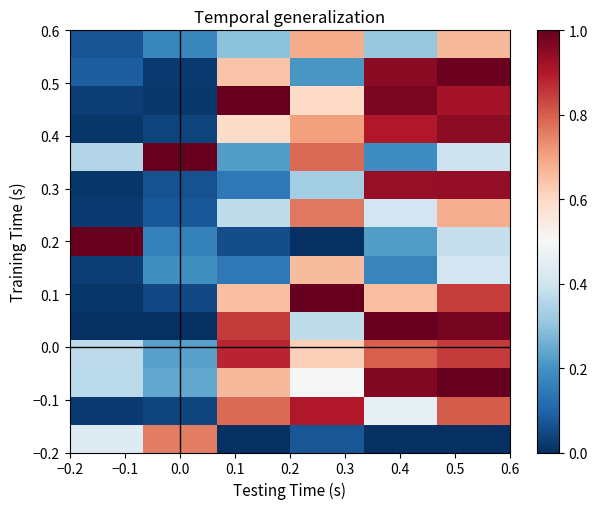

What is the maximum value shown in the chart?

1.0